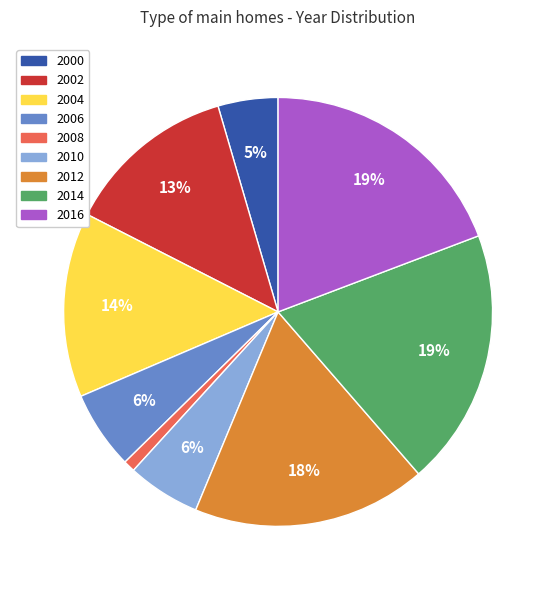

True or false: 2008 accounts for 1% of the total.

True